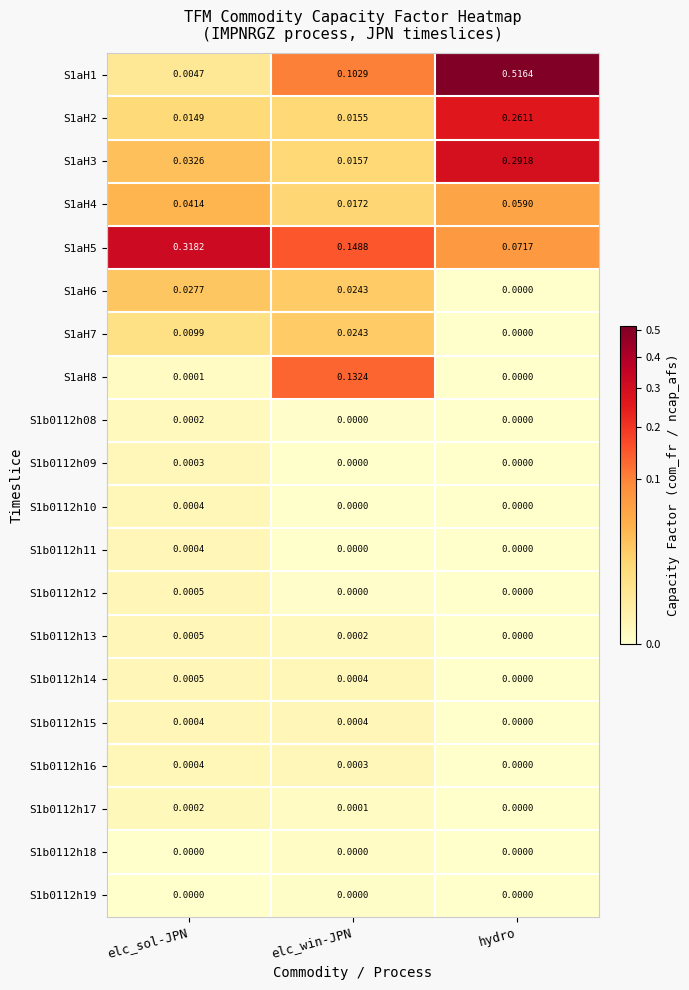

At which label is S1b0112h14 closest to 0?

hydro